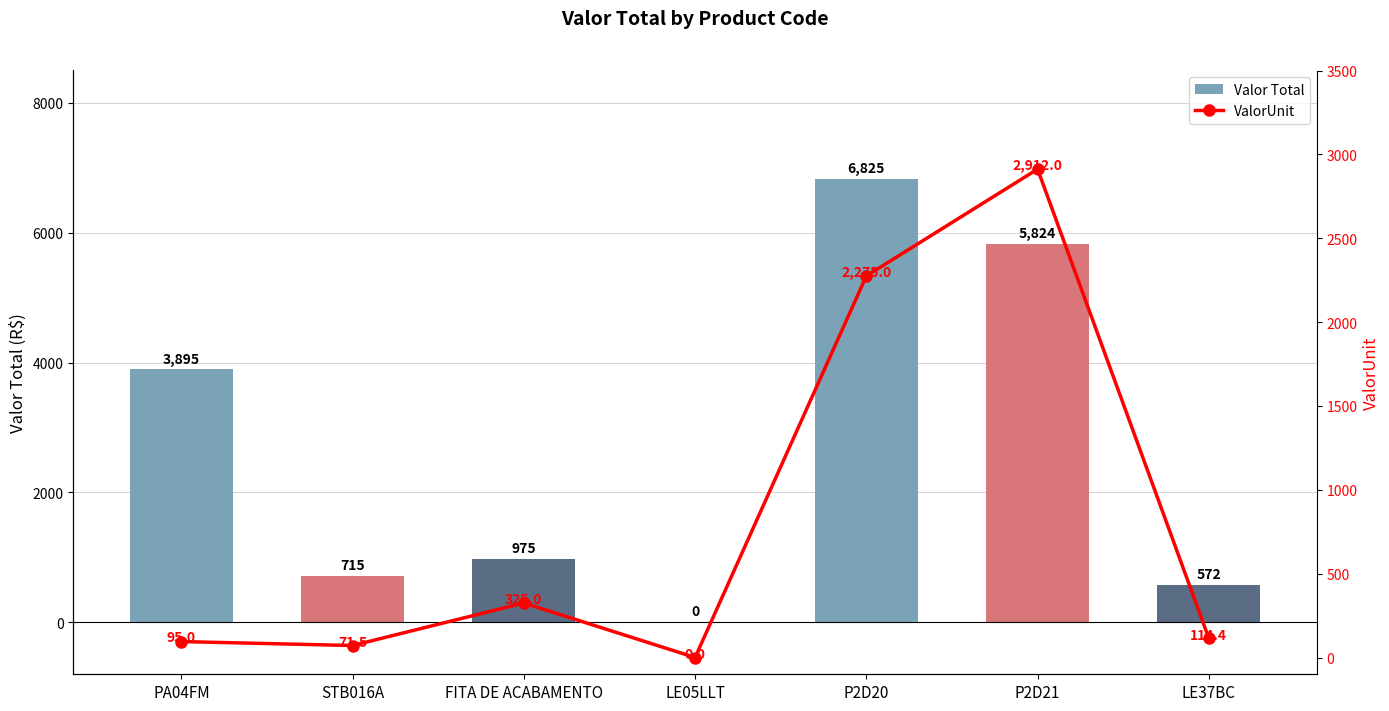

Rank the series by their average value, from lowest to highest.

ValorUnit, Valor Total